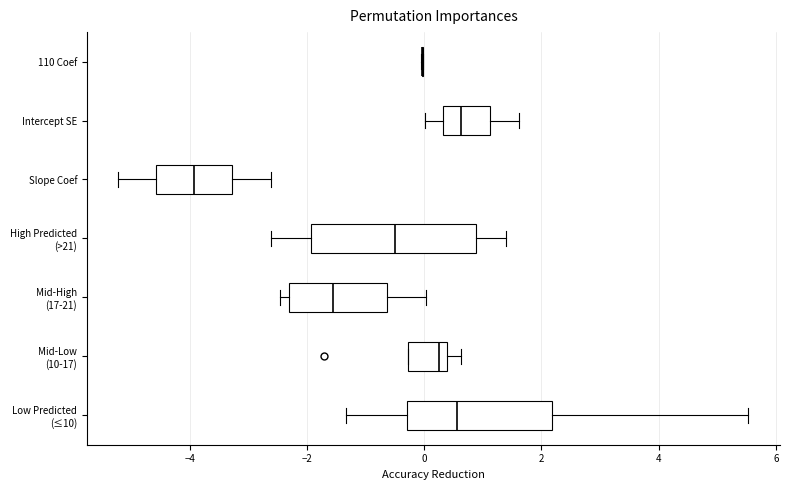

Reading bottom to top, transcribe this box plot: for each box, give where its median line is, the range the box spans, and where its two whiskers end, as read against the x-axis. The values are not printed on the chart, so give them approximately, as read against the axis.

Low Predicted (≤10): median 0.6, box -0.2 to 2.2, whiskers -1.4 to 5.6
Mid-Low (10-17): median 0.2, box -0.2 to 0.4, whiskers -0.2 to 0.6
Mid-High (17-21): median -1.6, box -2.4 to -0.6, whiskers -2.4 (just left of the box's left edge) to 0.0
High Predicted (>21): median -0.4, box -2.0 to 0.8, whiskers -2.6 to 1.4
Slope Coef: median -4.0, box -4.6 to -3.2, whiskers -5.2 to -2.6
Intercept SE: median 0.6, box 0.4 to 1.2, whiskers 0.0 to 1.6
110 Coef: box collapsed to a line at 0.0, whiskers 0.0 to 0.0